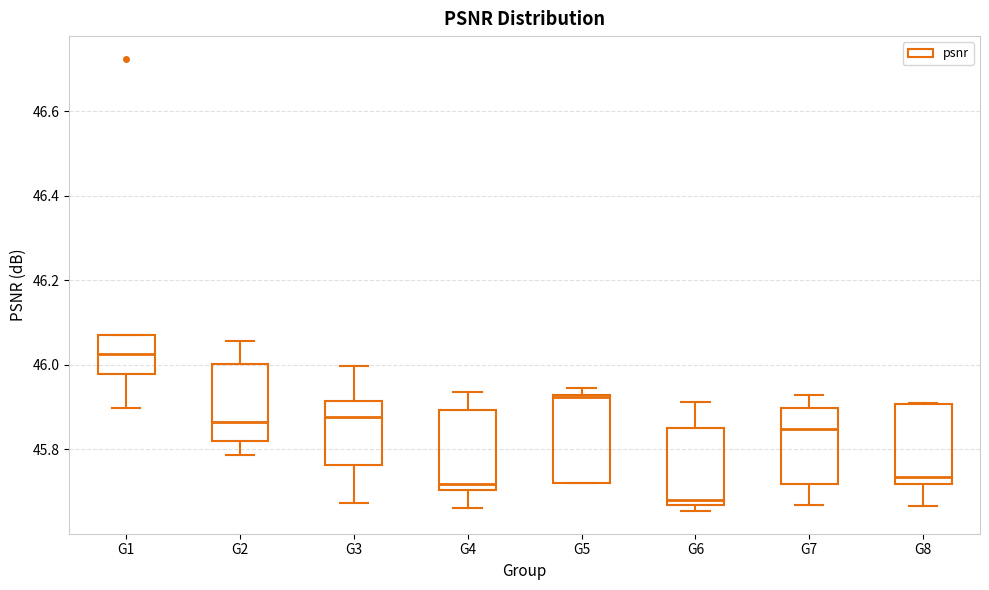

Reading left to right, transcribe this box plot: for each box, give where its median line is, the range the box spans, and where its two whiskers end, as read against the y-axis. The values are not printed on the chart, so give them approximately, as read against the axis.

G1: median 46.02, box 45.98 to 46.06, whiskers 45.90 to 46.06
G2: median 45.86, box 45.82 to 46.00, whiskers 45.78 to 46.06
G3: median 45.88, box 45.76 to 45.92, whiskers 45.68 to 46.00
G4: median 45.72, box 45.70 to 45.90, whiskers 45.66 to 45.94
G5: median 45.92, box 45.72 to 45.92, whiskers 45.72 to 45.94
G6: median 45.68, box 45.66 to 45.86, whiskers 45.66 (just below the box's lower edge) to 45.92
G7: median 45.84, box 45.72 to 45.90, whiskers 45.66 to 45.92
G8: median 45.74, box 45.72 to 45.90, whiskers 45.66 to 45.92